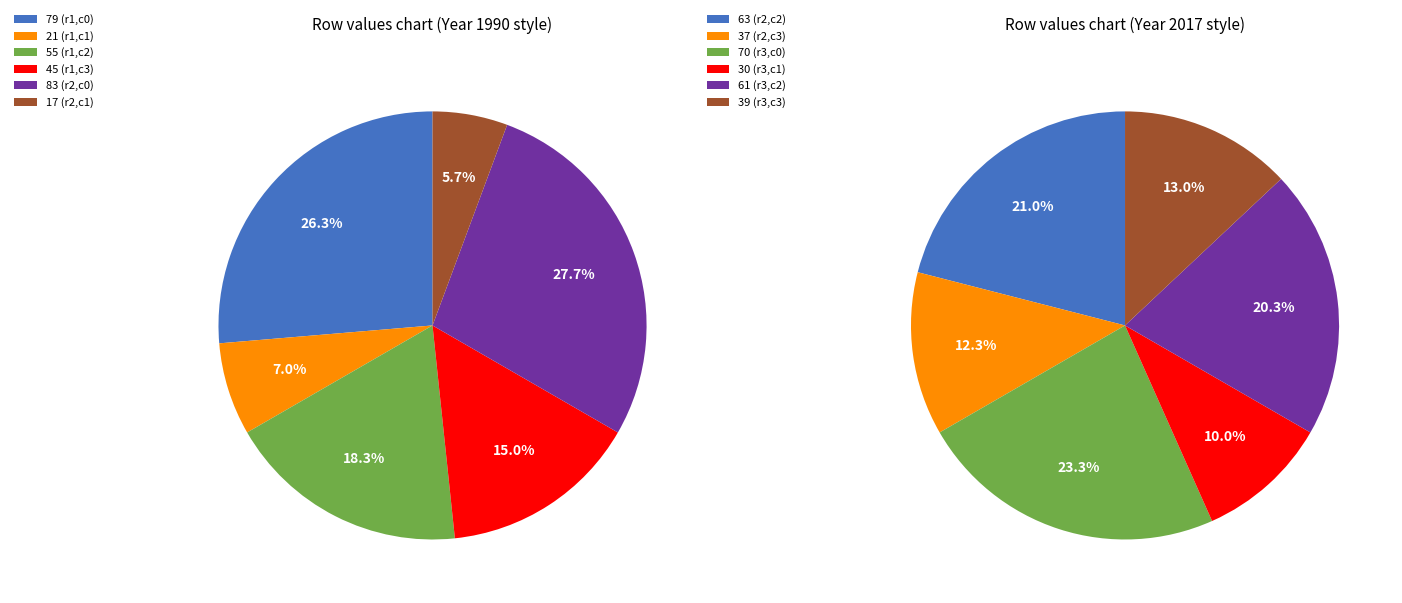

What is the change in value from 21 to 17?

-4